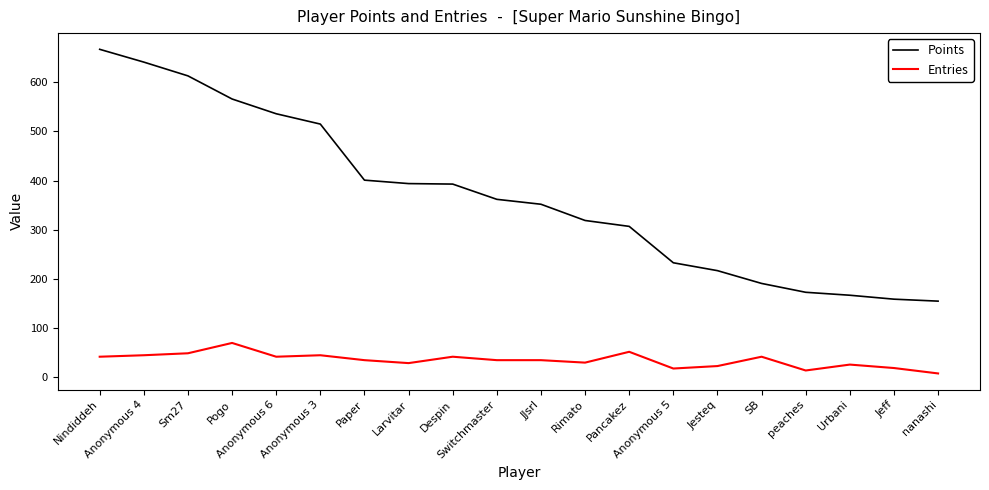

True or false: Points and Entries cross at least once.

False